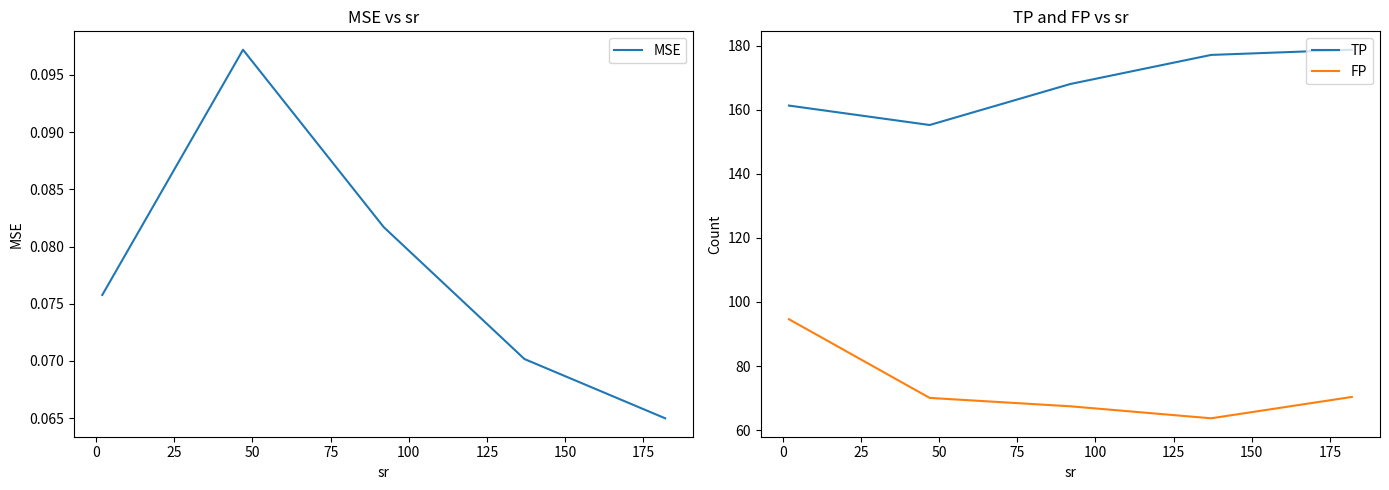

What is the highest value of the TP series?

178.7